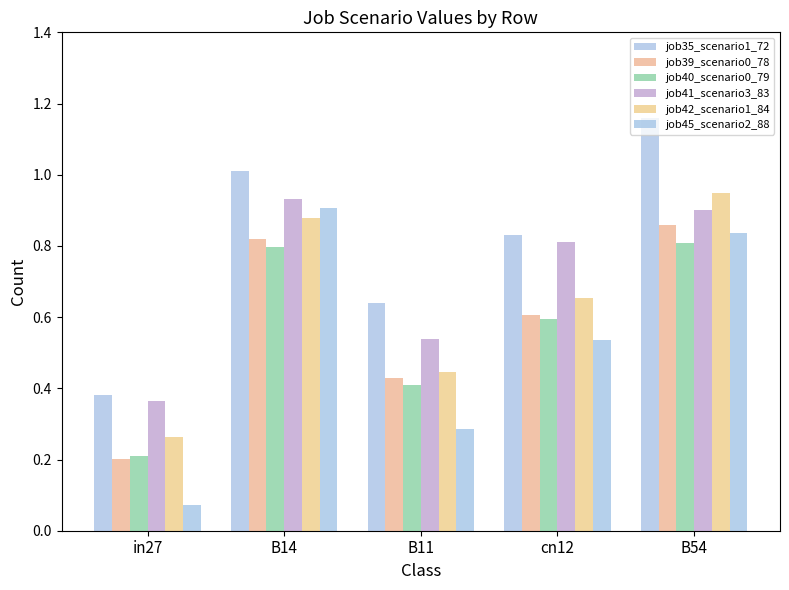

What is the total value across all series at B11?

2.8